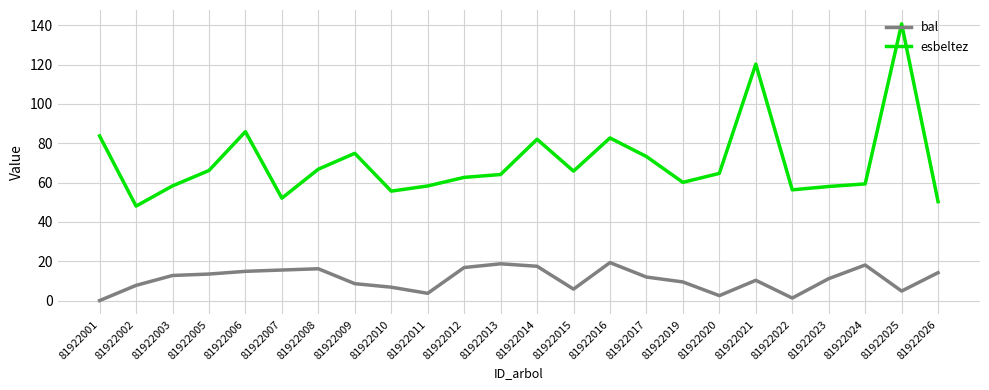

What is the difference between the maximum and minimum values in the esbeltez series?

92.7